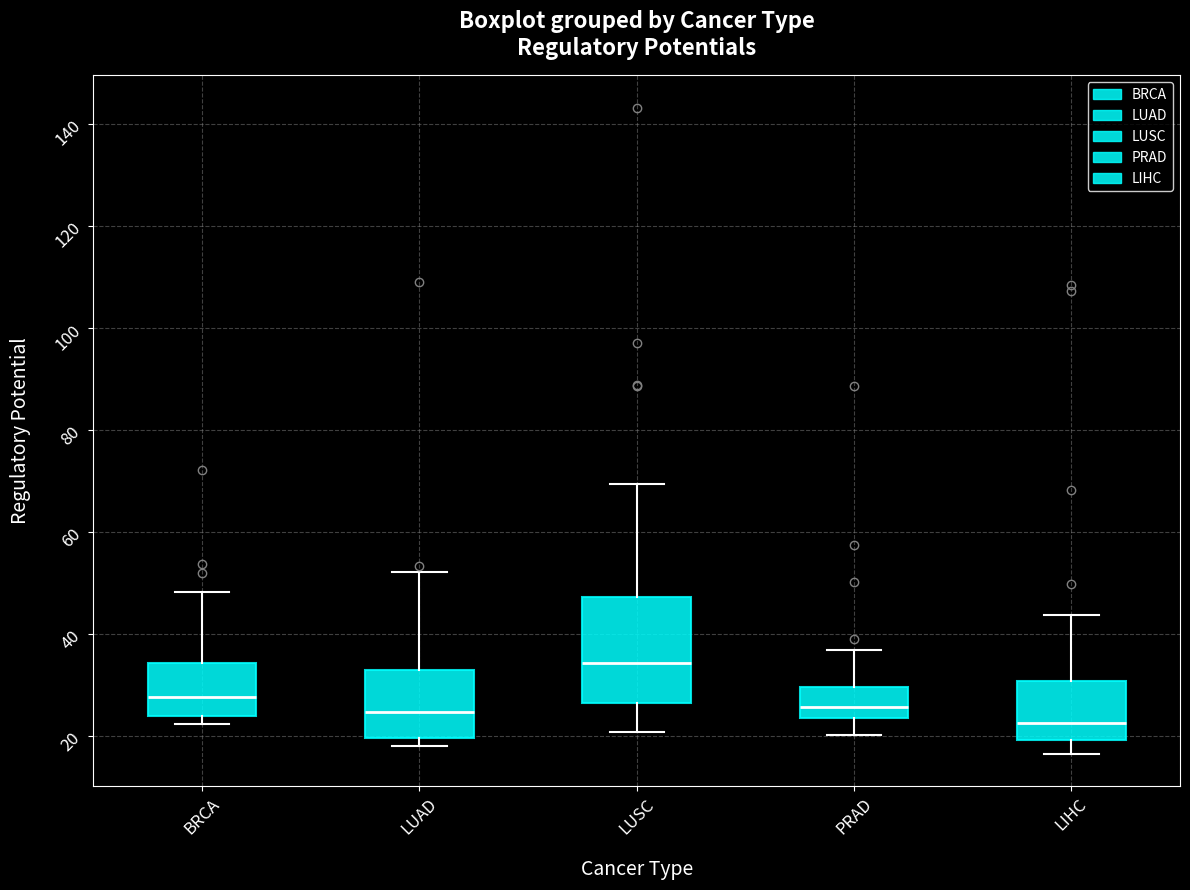

Reading left to right, read every box against the y-axis: the position of its median line, the range the box covers, and the ends of its whiskers. The values are not printed on the chart, so give them approximately, as read against the axis.

BRCA: median 28, box 24 to 34, whiskers 22 to 48
LUAD: median 24, box 20 to 32, whiskers 18 to 52
LUSC: median 34, box 26 to 48, whiskers 20 to 70
PRAD: median 26, box 24 to 30, whiskers 20 to 36
LIHC: median 22, box 20 to 30, whiskers 16 to 44